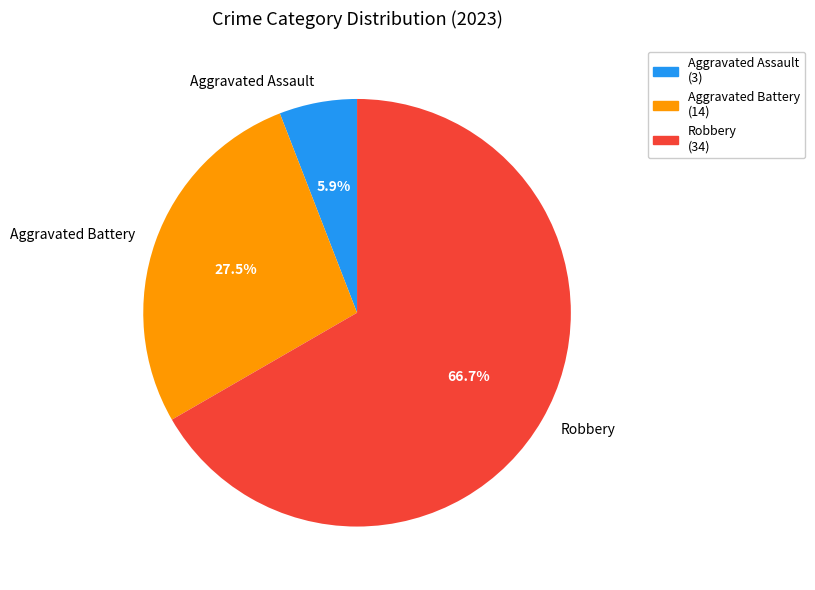

True or false: Aggravated Assault accounts for 6% of the total.

True